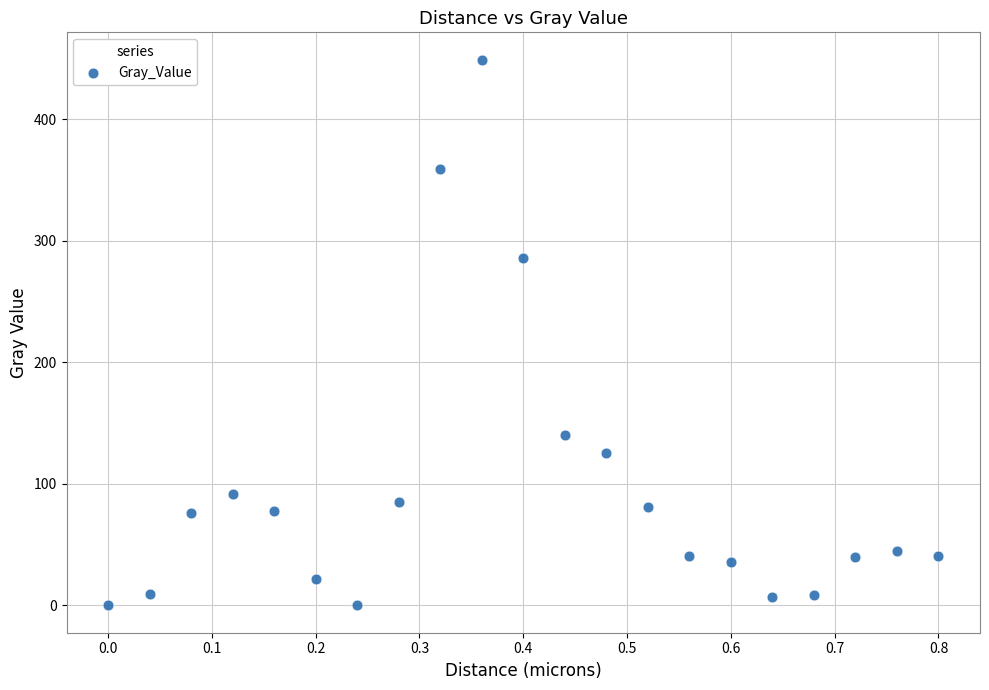

What Y value in the scatter plot is closest to 224?

286.1